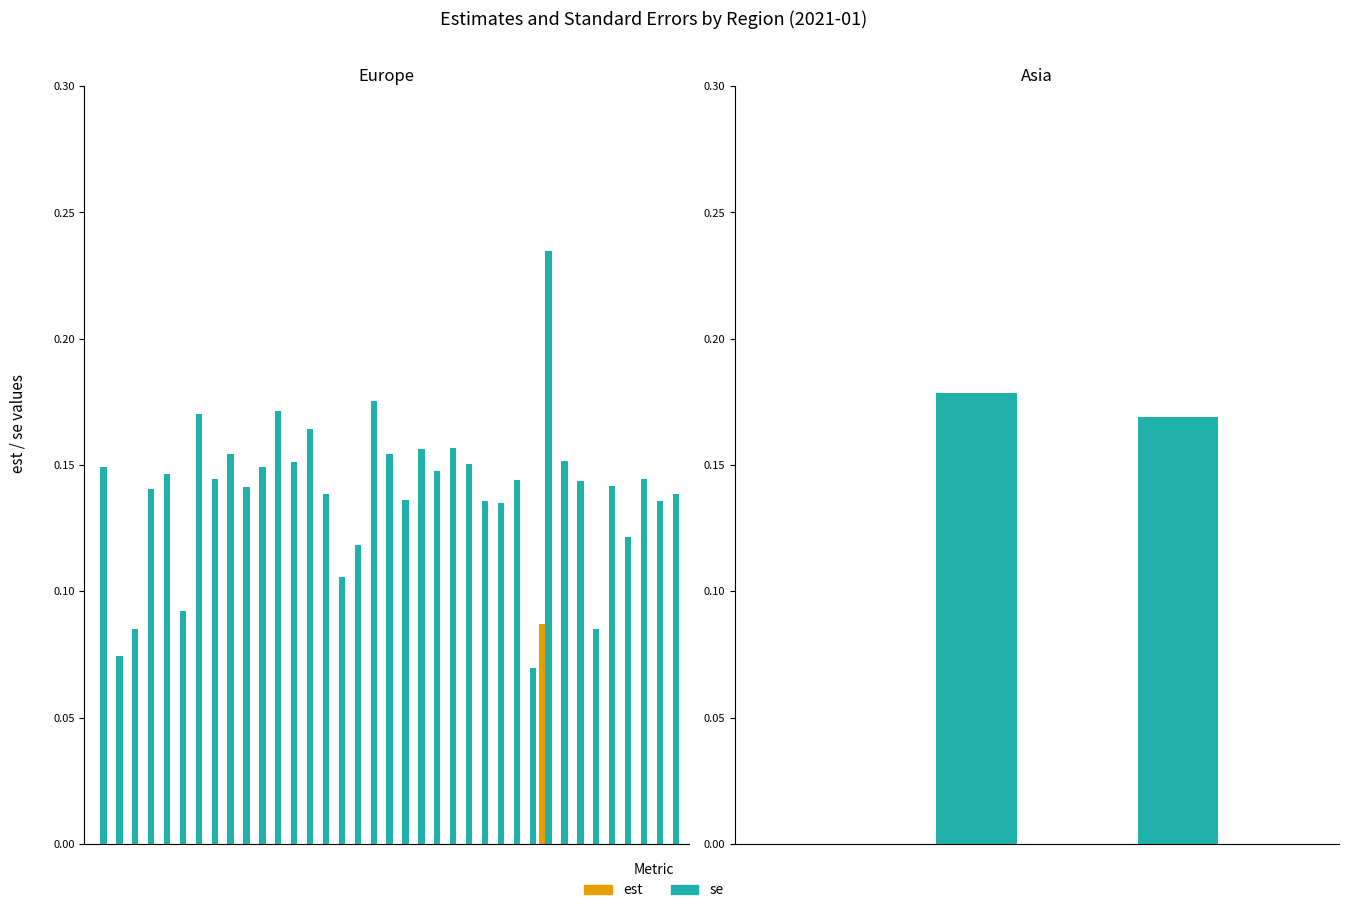

What are all the series names shown in the legend?

est, se